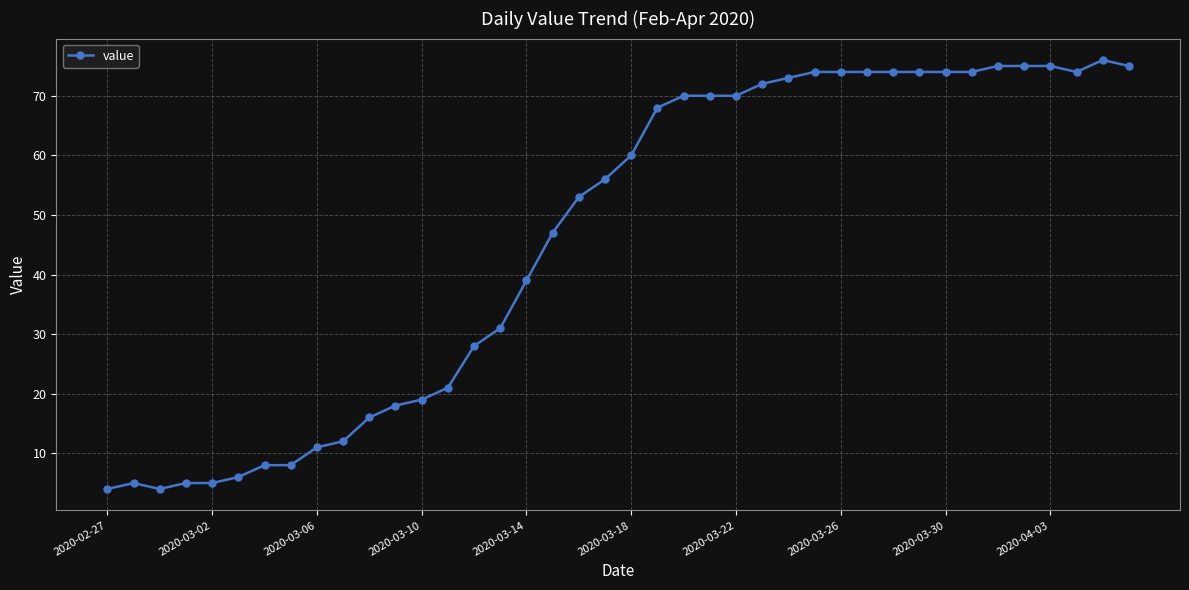

What is the value of the 14th point from the left?

21